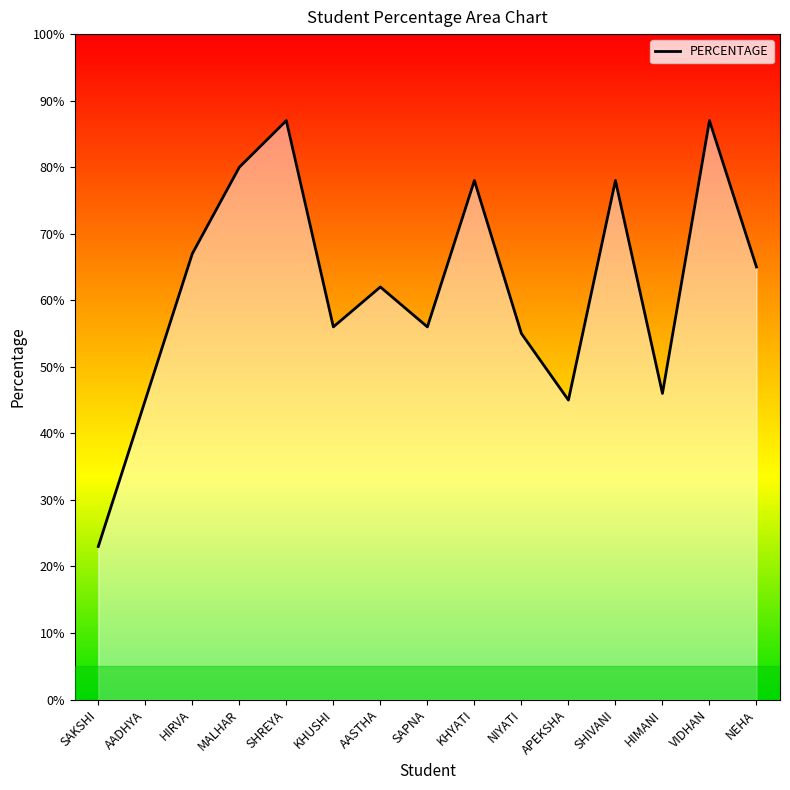

Is it true that the value at SHIVANI is 78?

True